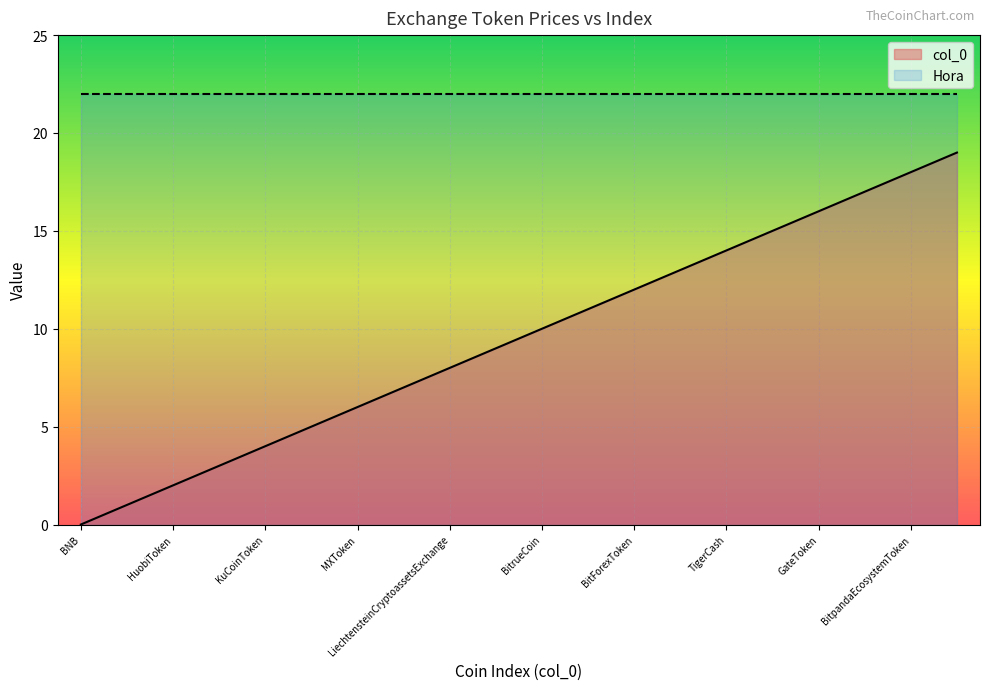

What position from the left is KuCoinToken?

5